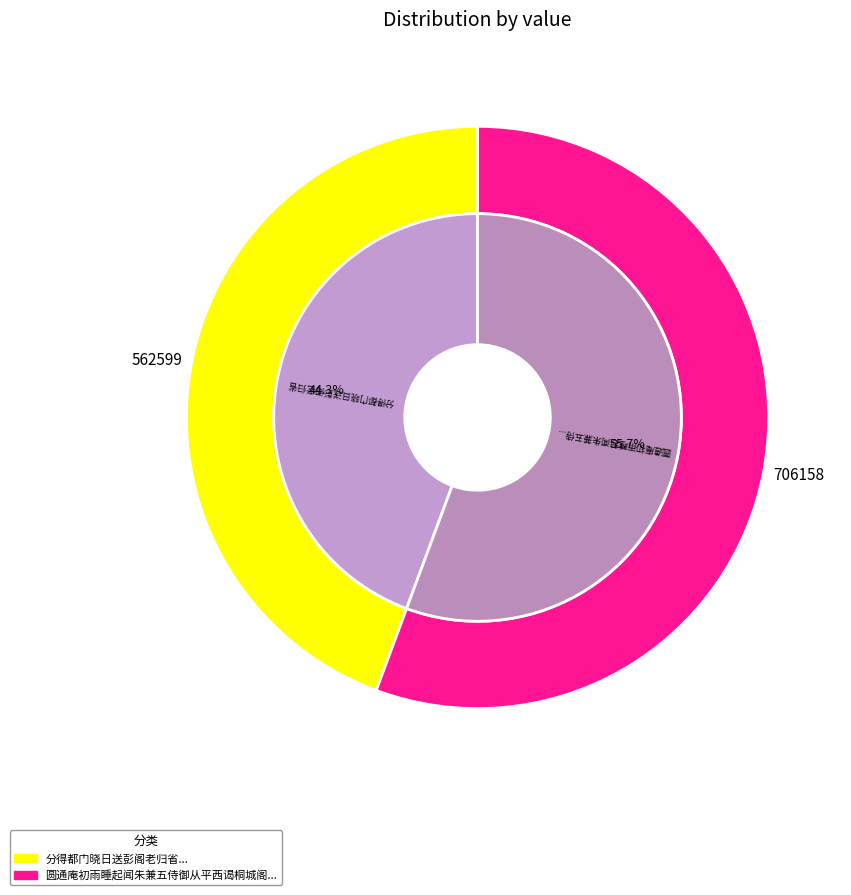

Do 圆通庵初雨睡起闻朱兼五侍御从平西谒桐城阁老归病书戏赠 and 分得都门晓日送彭阁老归省 together represent more than half of the pie?

Yes